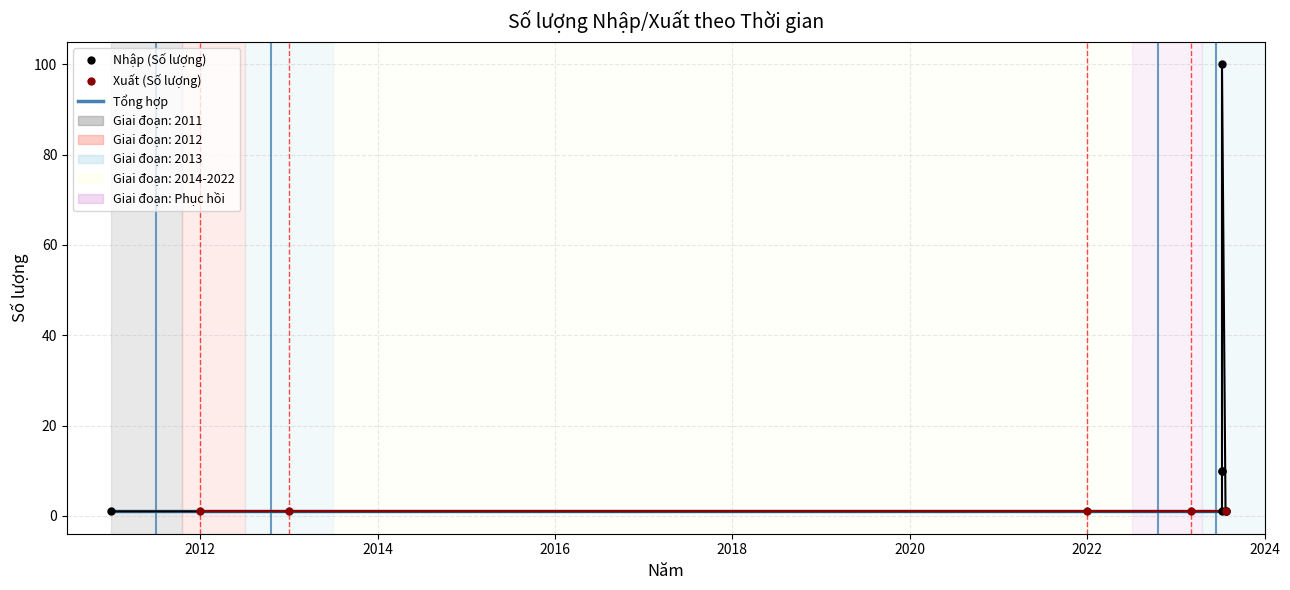

Which has a higher value, 2020 or 2014?

2014